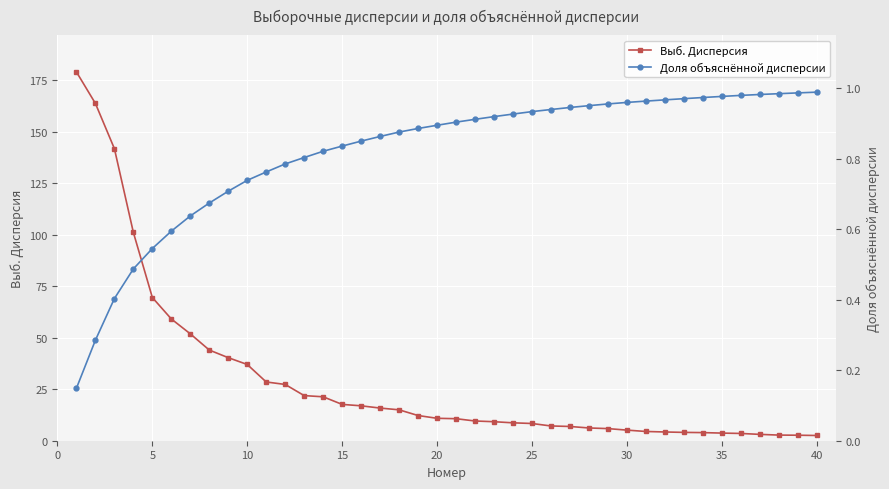

True or false: Выб. Дисперсия has a value of 2.5 at 40.

True